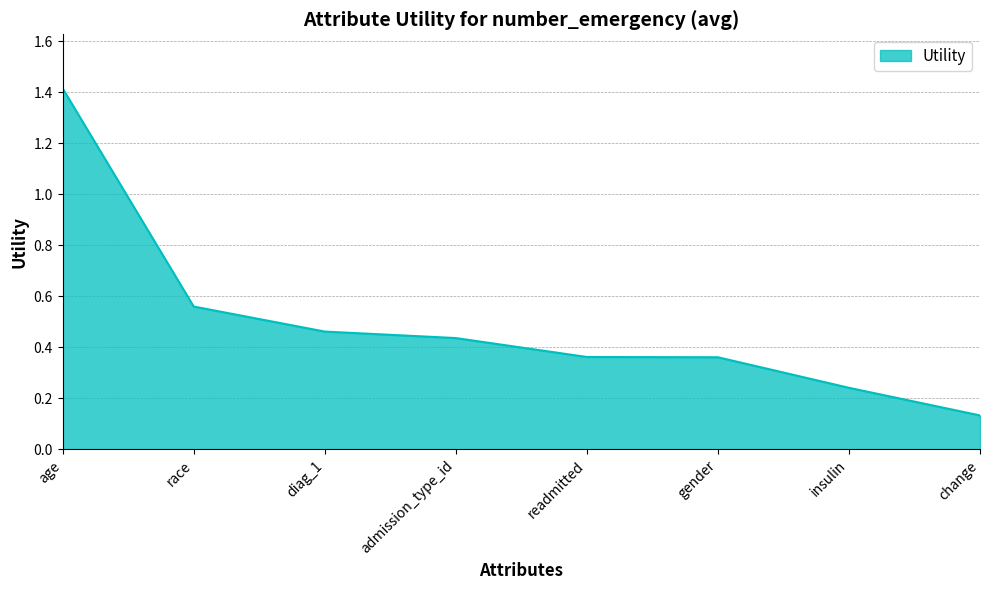

How many values are between 0 and 1?

7